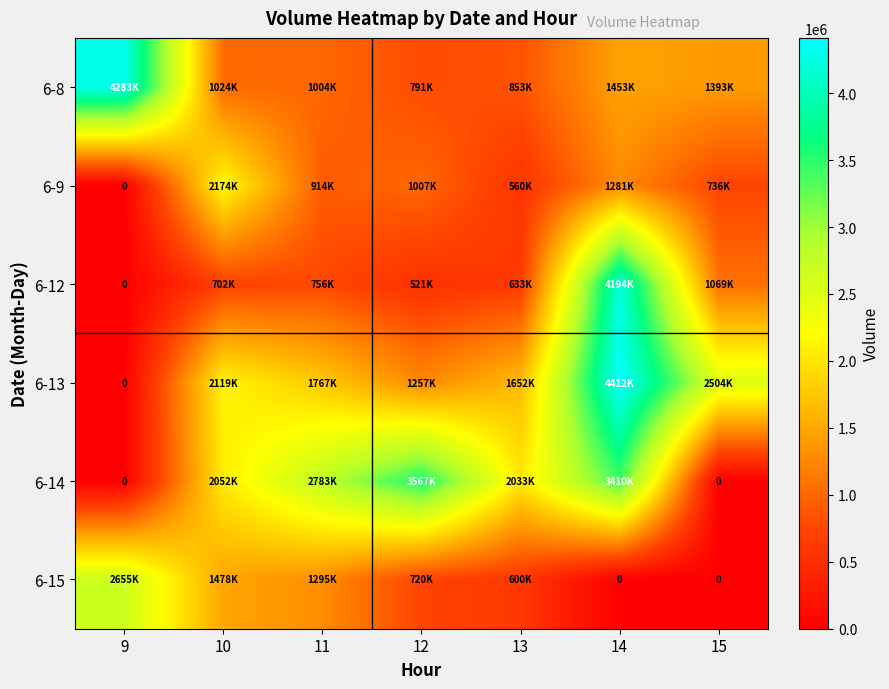

List the labels in order of 6-9 value, largest first.

10, 14, 12, 11, 15, 13, 9